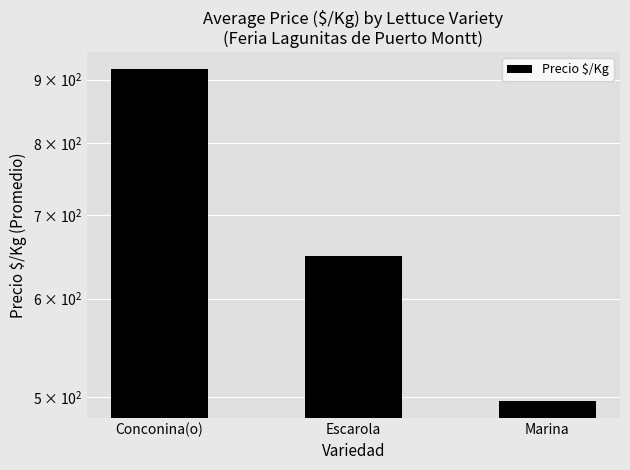

How many values are between 496 and 918?

3